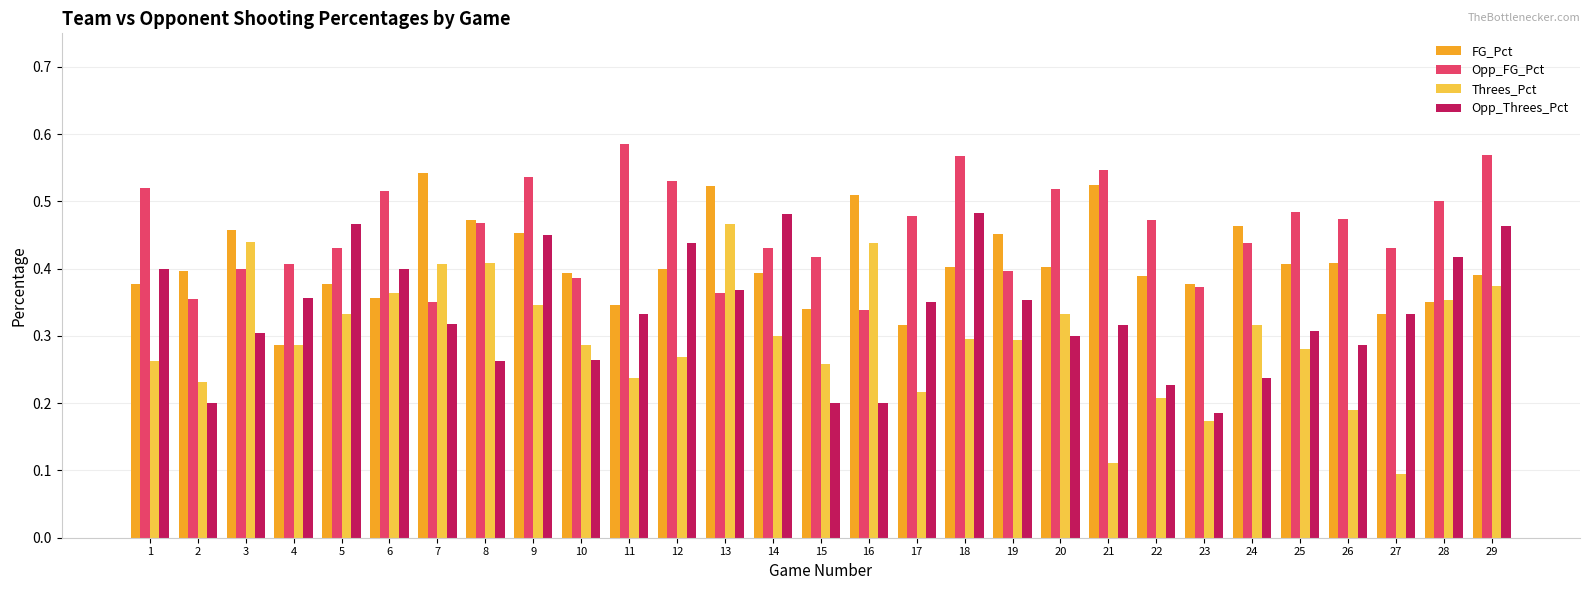

What is the sum of all Threes_Pct values?

8.6